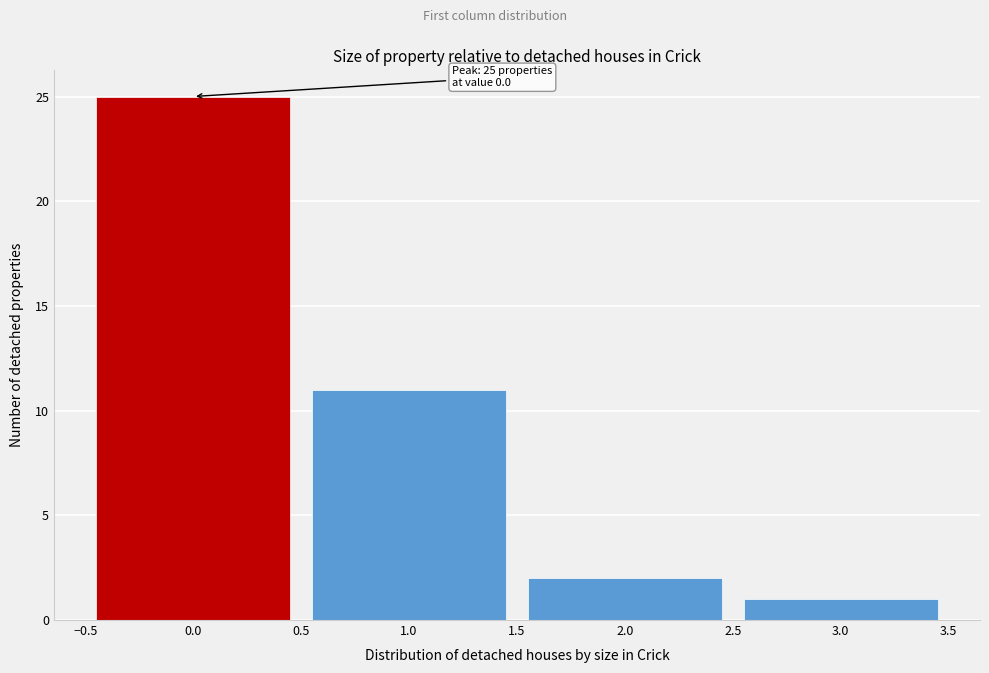

Which range on the x-axis has the tallest bar?

-0.5 to 0.5